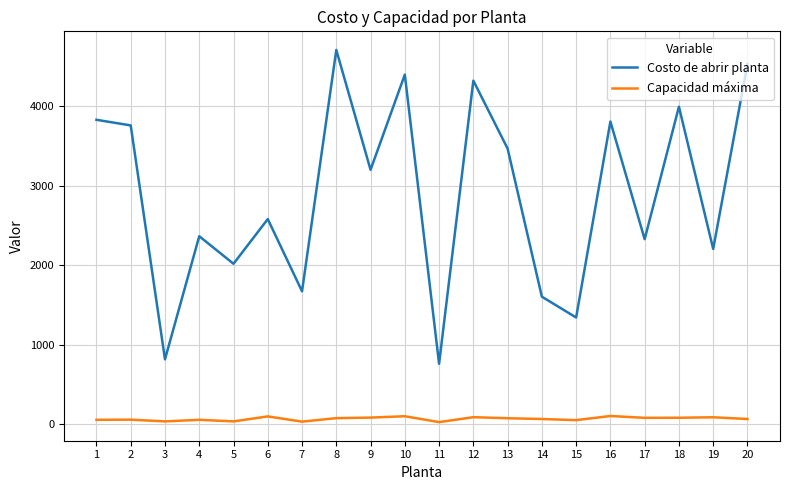

In Costo de abrir planta, how many points are higher than both neighbors (excluding endpoints)?

7